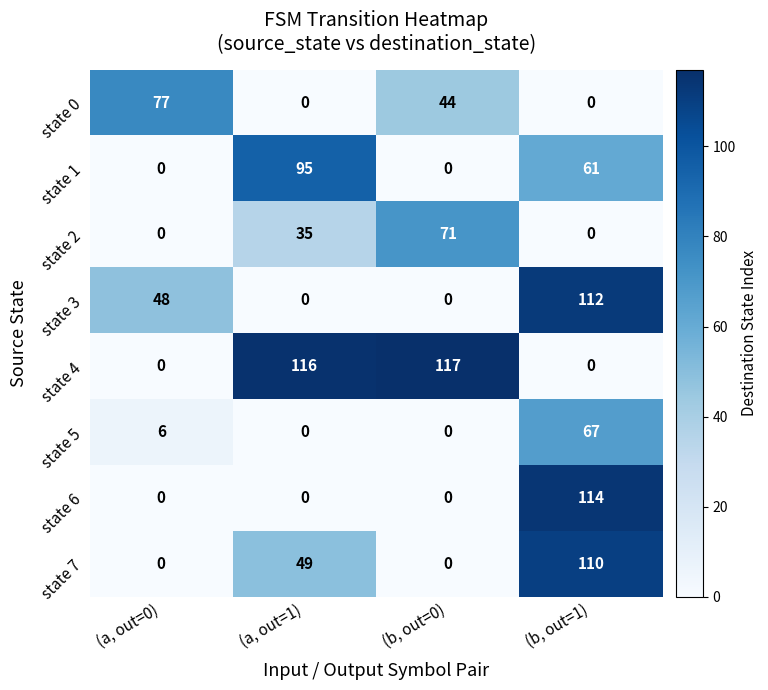

Read the state 6 value at (b, out=1), to the nearest 10.

110